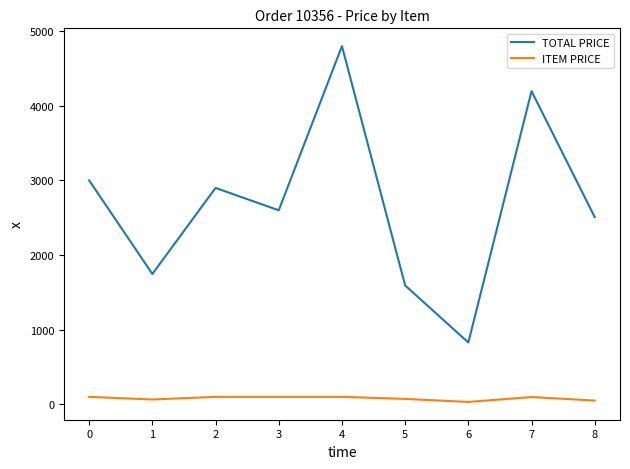

Rank the series by their maximum value, from lowest to highest.

ITEM PRICE, TOTAL PRICE